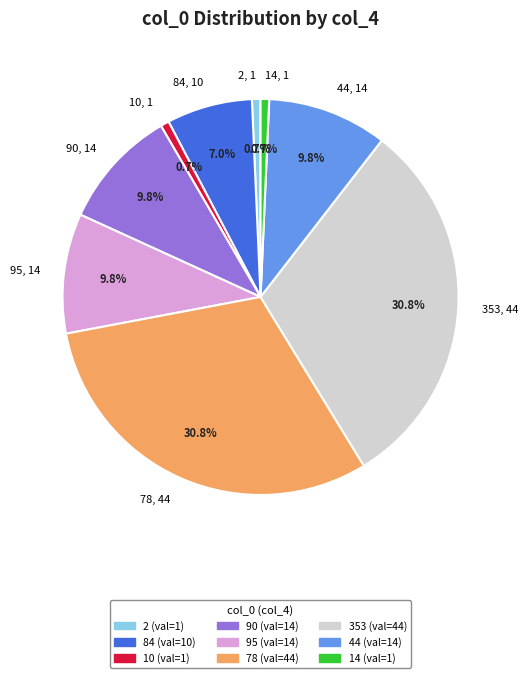

To the nearest percent, what portion does 78 represent?

31%